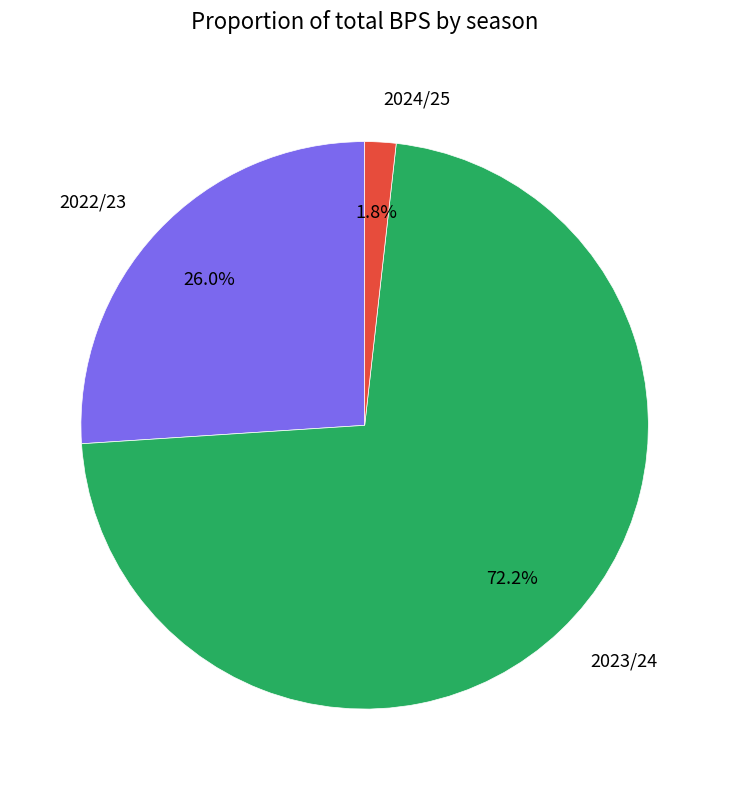

Does 2024/25 represent more than half of the total?

No